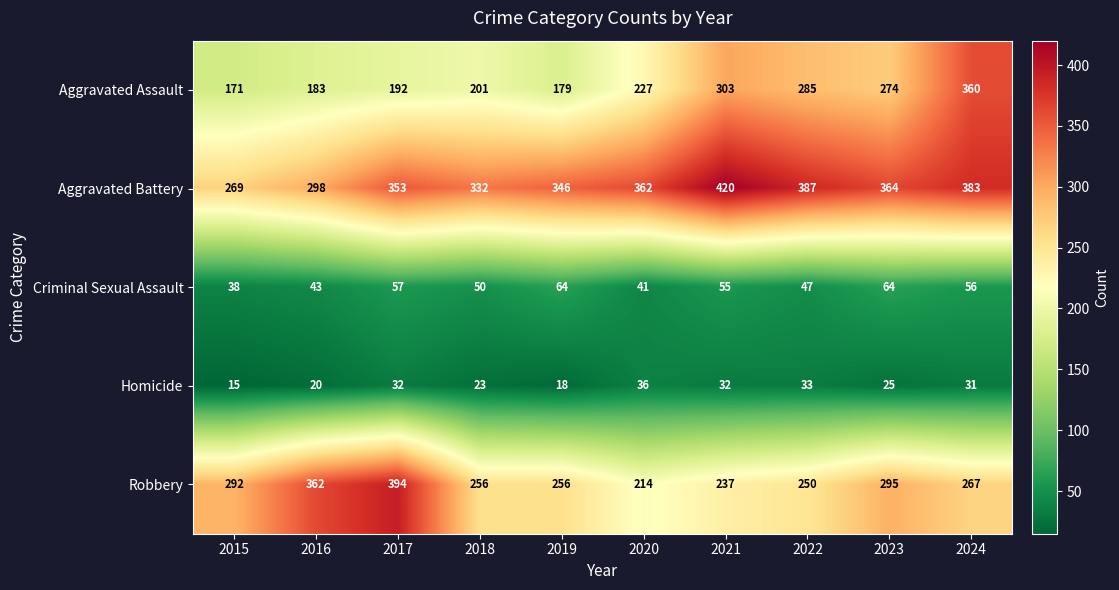

At 2024, list the series in order from smallest to largest.

Homicide, Criminal Sexual Assault, Robbery, Aggravated Assault, Aggravated Battery